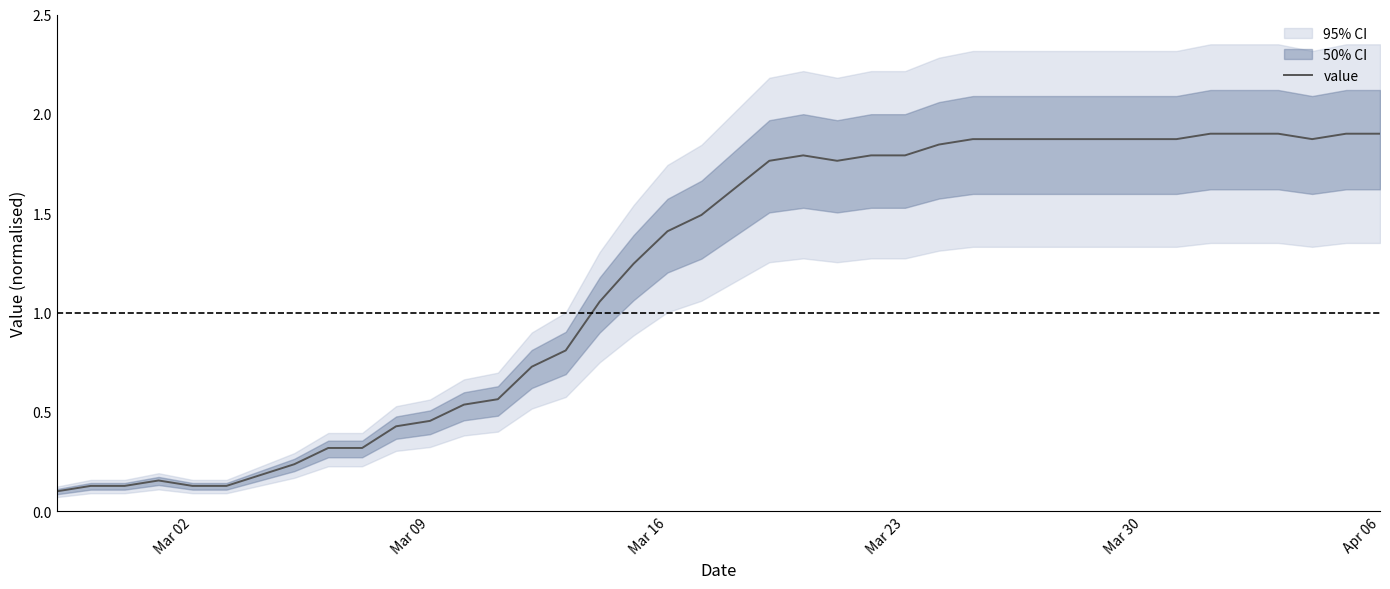

The value of value at Mar 23 is 1.8. True or false?

True